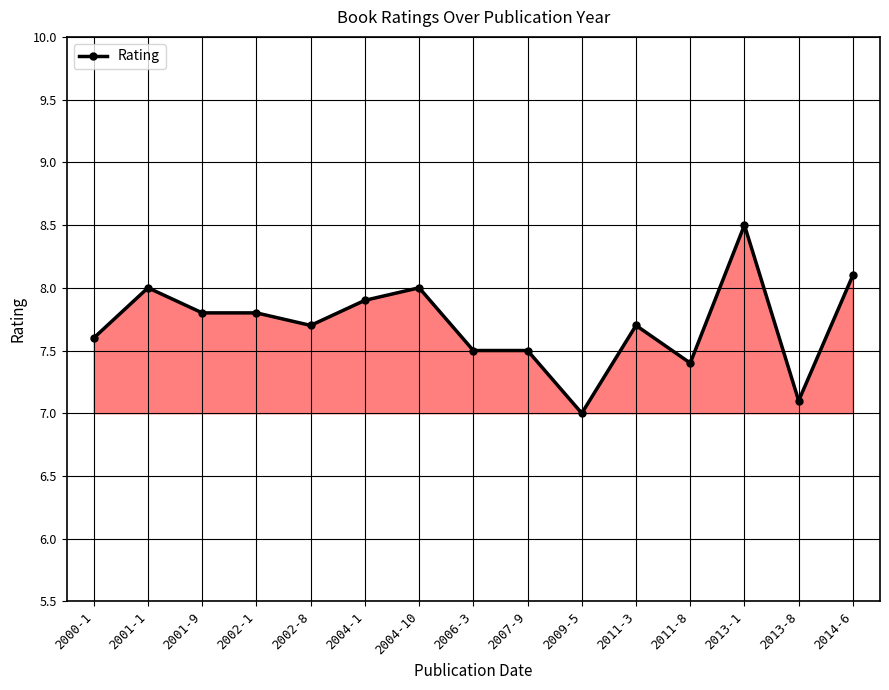

What is the difference between the maximum and minimum values?

1.5